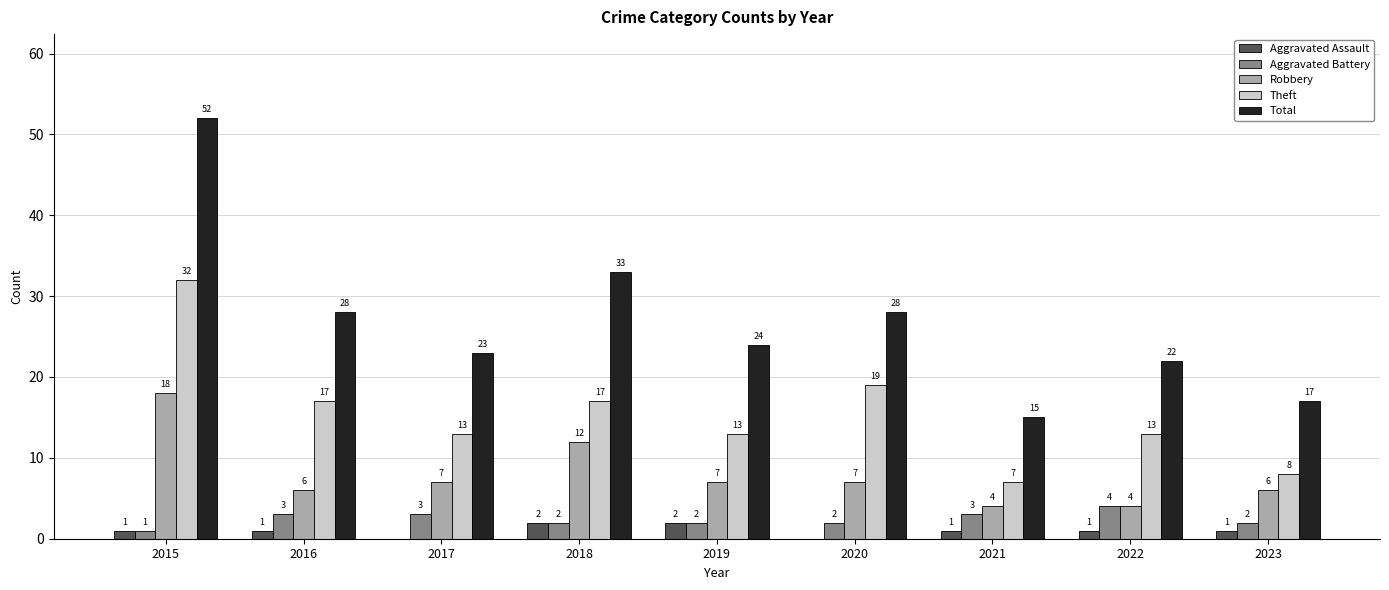

What is the sum of the Robbery values at 2018 and 2021?

16